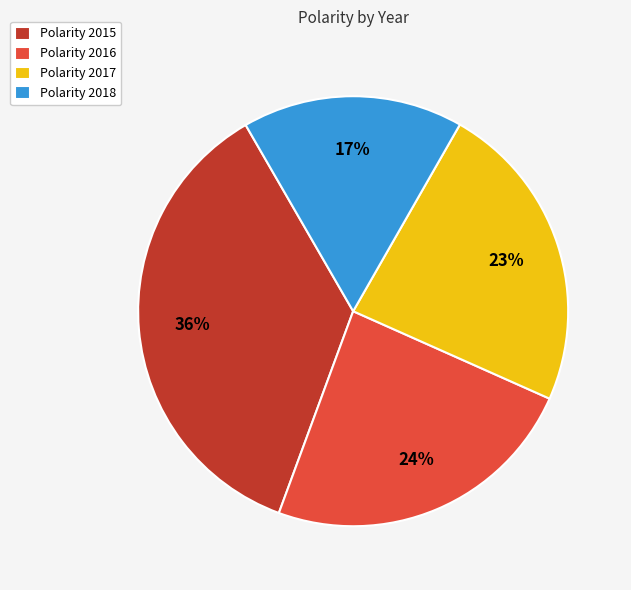

Is it true that Polarity 2016 is 24% of the pie?

True